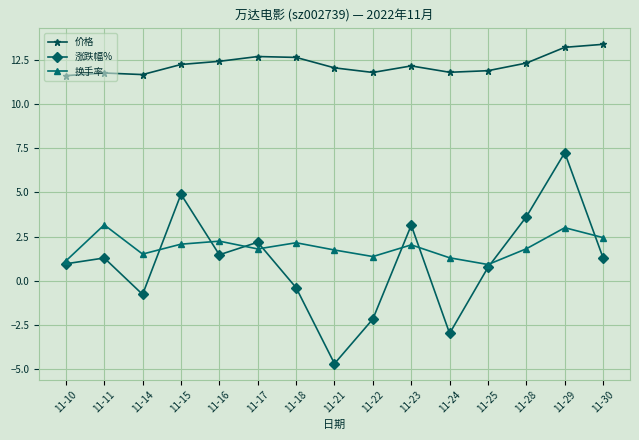

At which category is the sum across all series the highest?

11-29